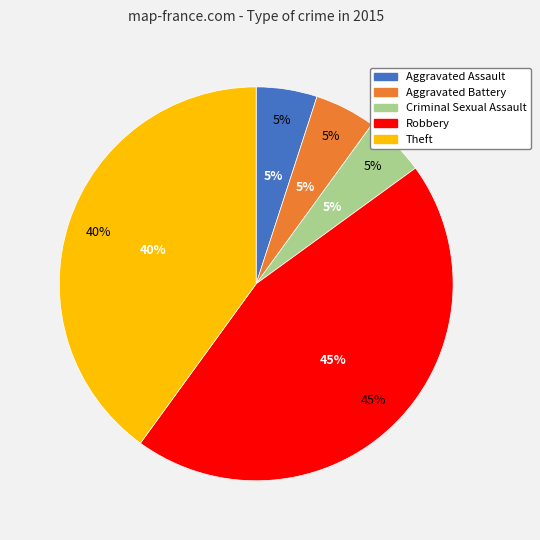

How many segments does this pie chart have?

5